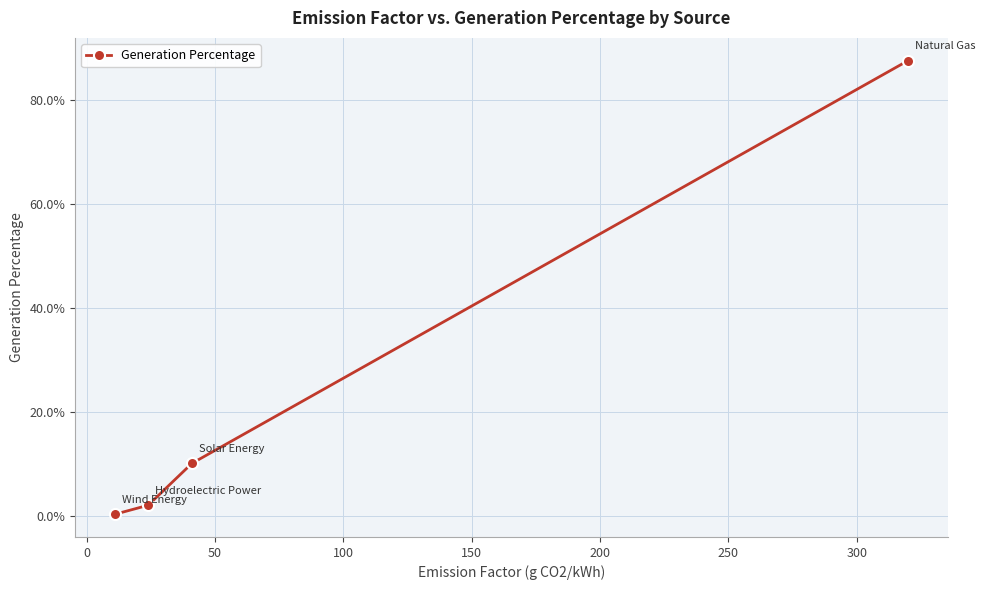

What is the difference between the maximum and minimum values?

0.9